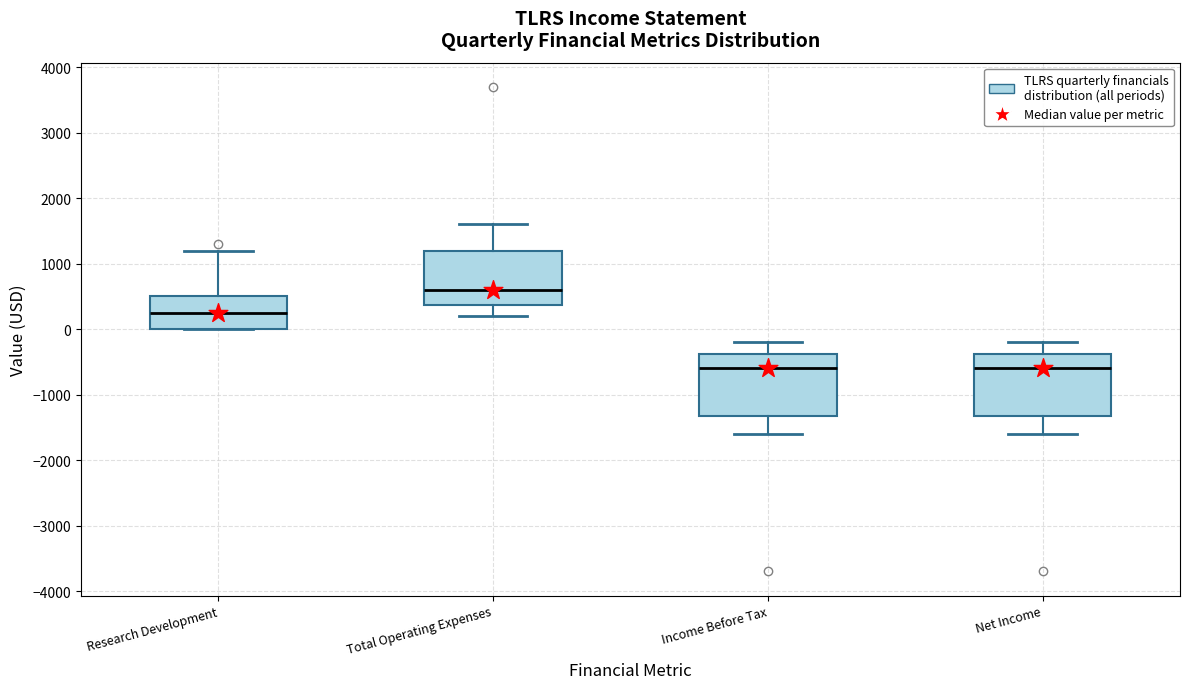

Where does the median line of the box for Research Development sit on the y-axis? The values are not printed on the chart, so give them approximately, as read against the axis.

300